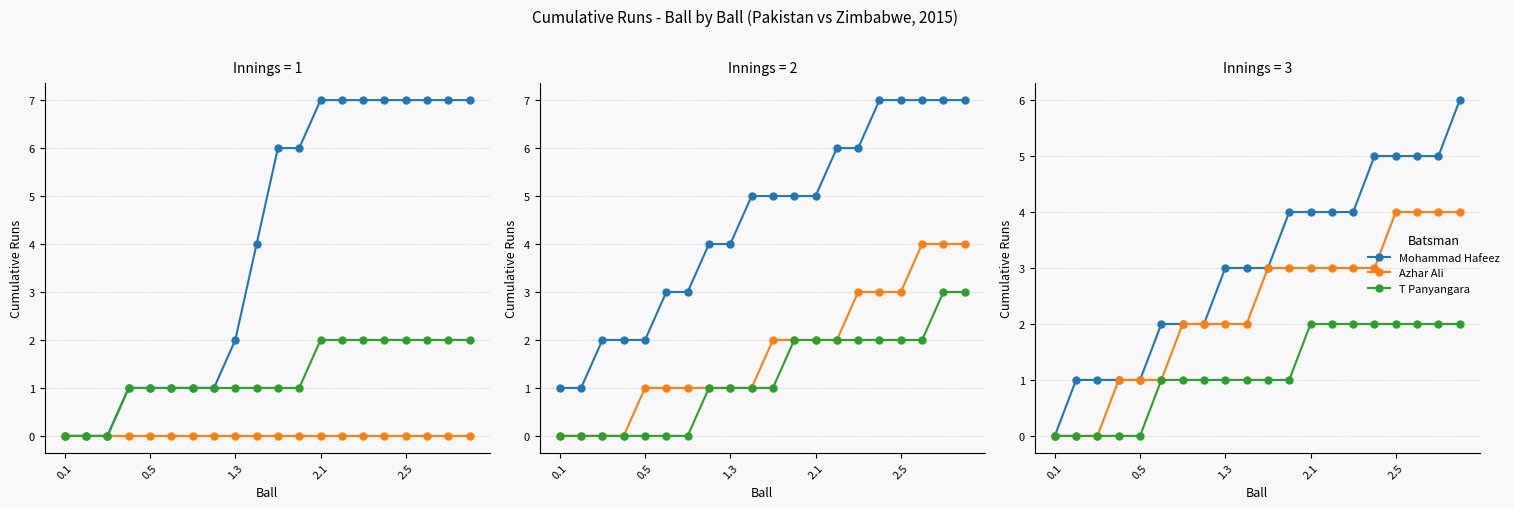

How many distinct data groups are displayed?

3